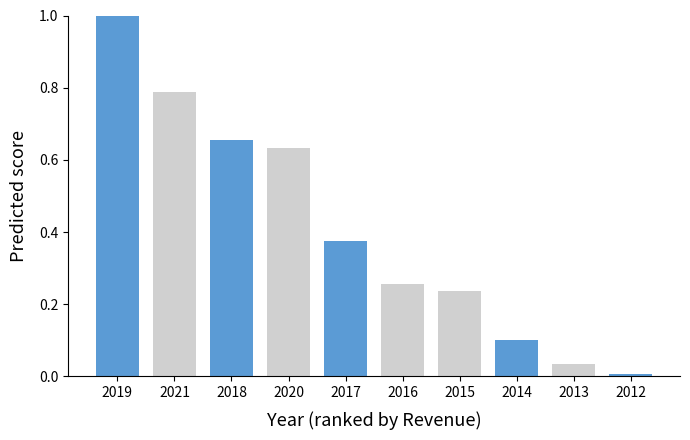

What is the maximum value shown in the chart?

1.0